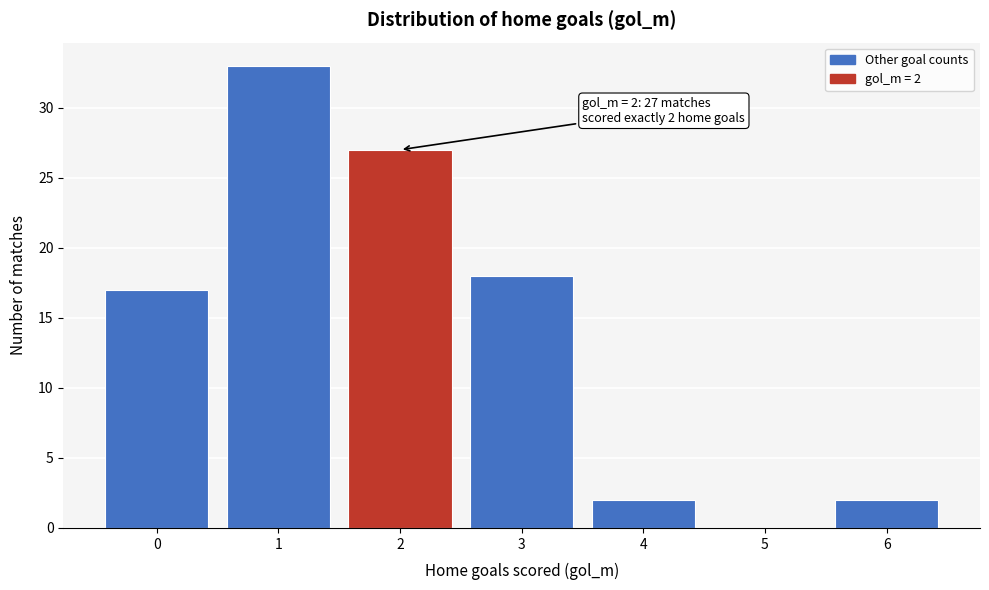

Reading left to right, transcribe all the data shown in this chart.

0=17	1=33	2=27	3=18	4=2	5=0	6=2